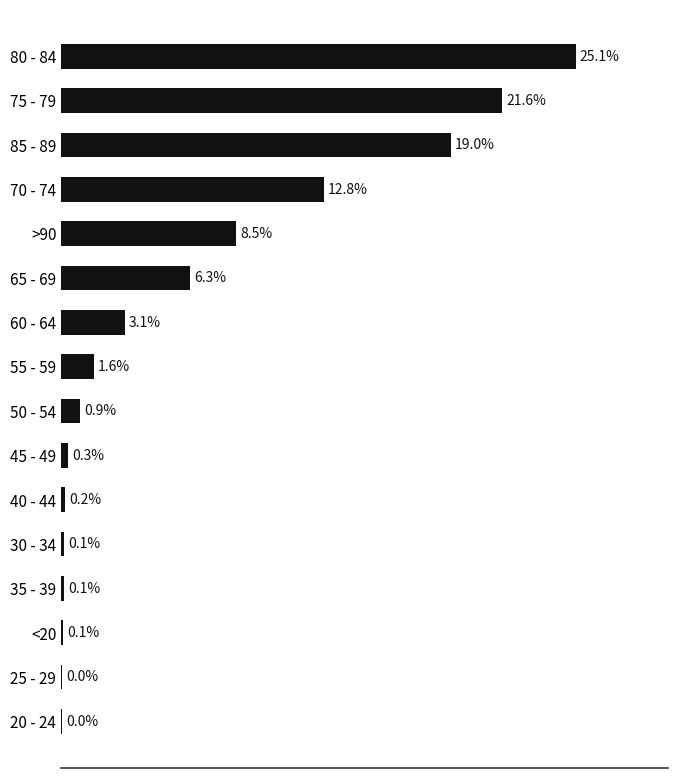

Which has a higher value, 80 - 84 or 25 - 29?

80 - 84